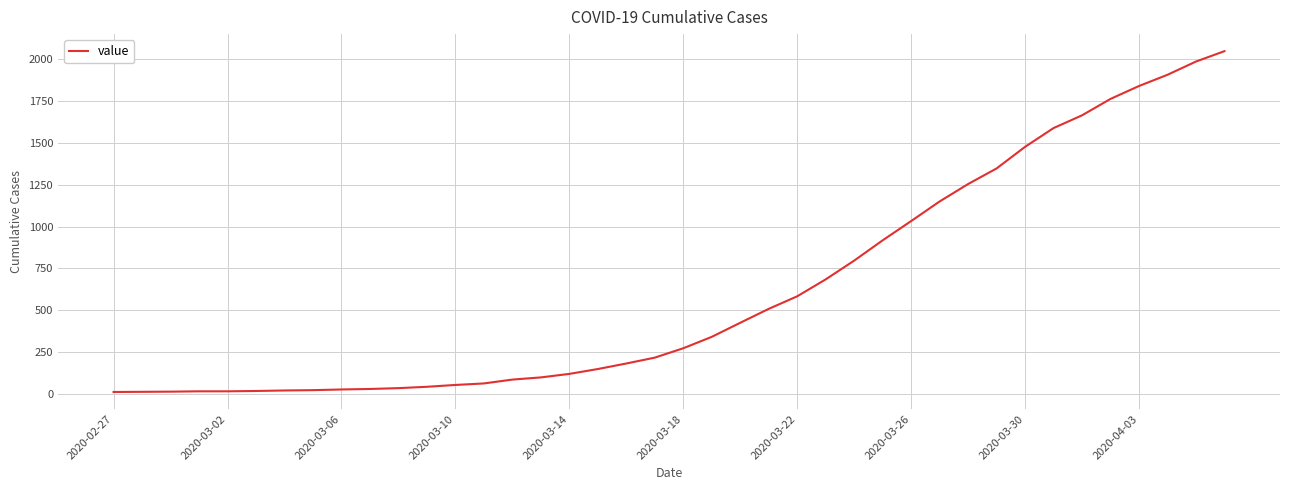

What is the maximum value shown in the chart?

2047